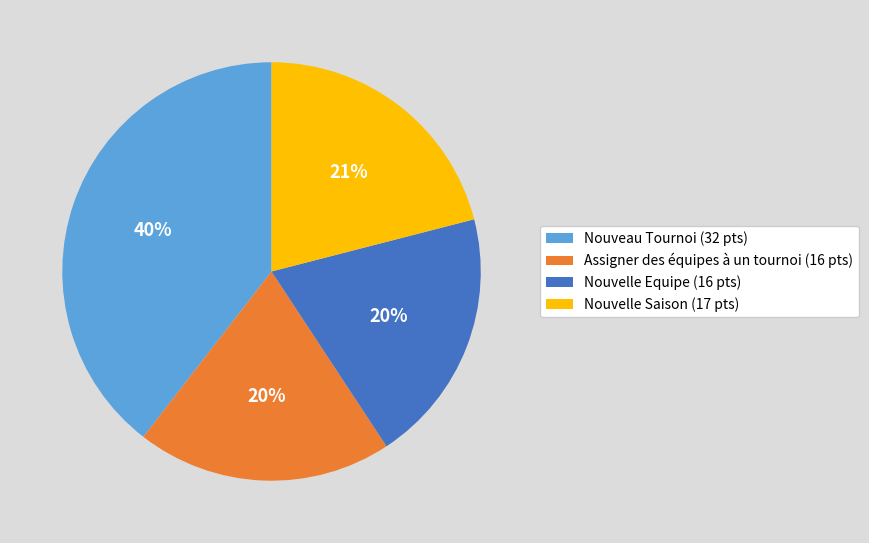

Count the number of slices in the pie.

4